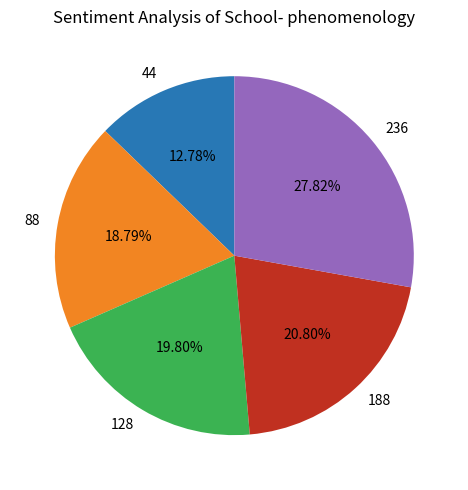

Combined, do 236 and 188 account for over 50%?

No